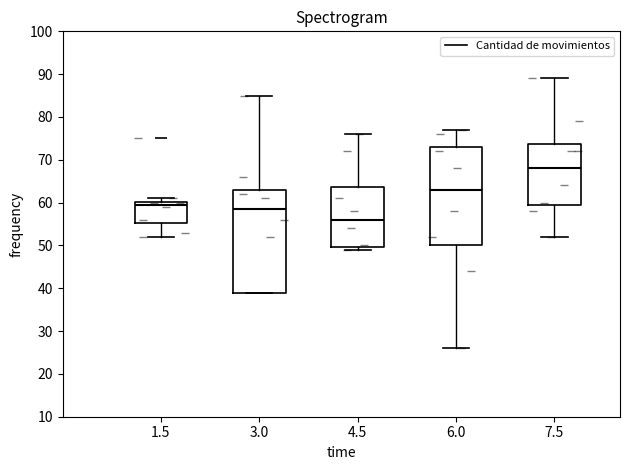

Reading left to right, read every box against the y-axis: the position of its median line, the range the box covers, and the ends of its whiskers. The values are not printed on the chart, so give them approximately, as read against the axis.

1.5: median 60 (just below the box's upper edge), box 55 to 60, whiskers 52 to 61
3.0: median 59, box 39 to 63, whiskers 39 to 85
4.5: median 56, box 50 to 64, whiskers 49 to 76
6.0: median 63, box 50 to 73, whiskers 26 to 77
7.5: median 68, box 60 to 74, whiskers 52 to 89